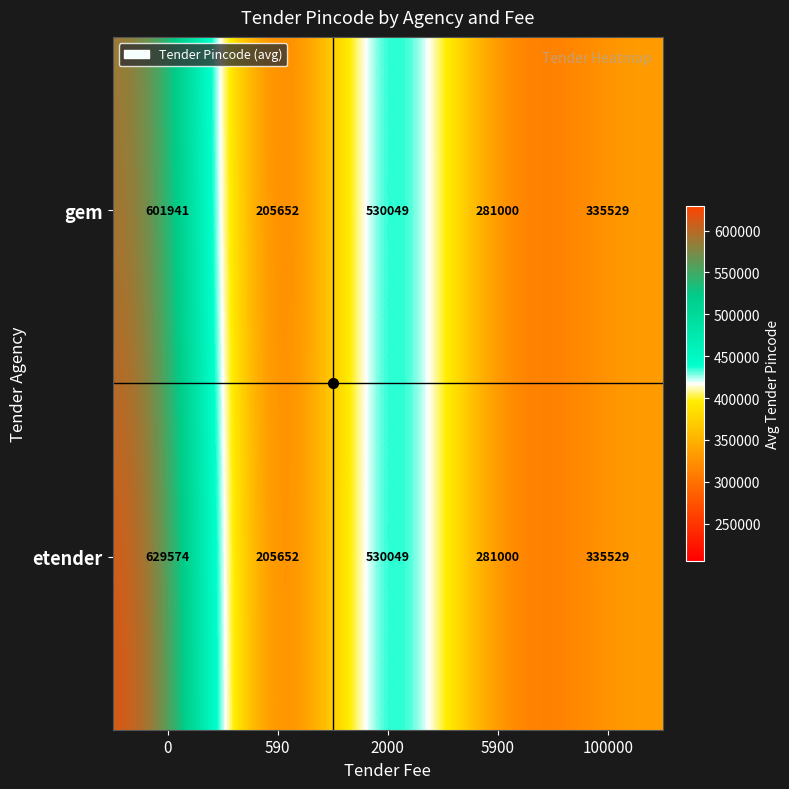

At how many categories does at least one series exceed 521589?

2